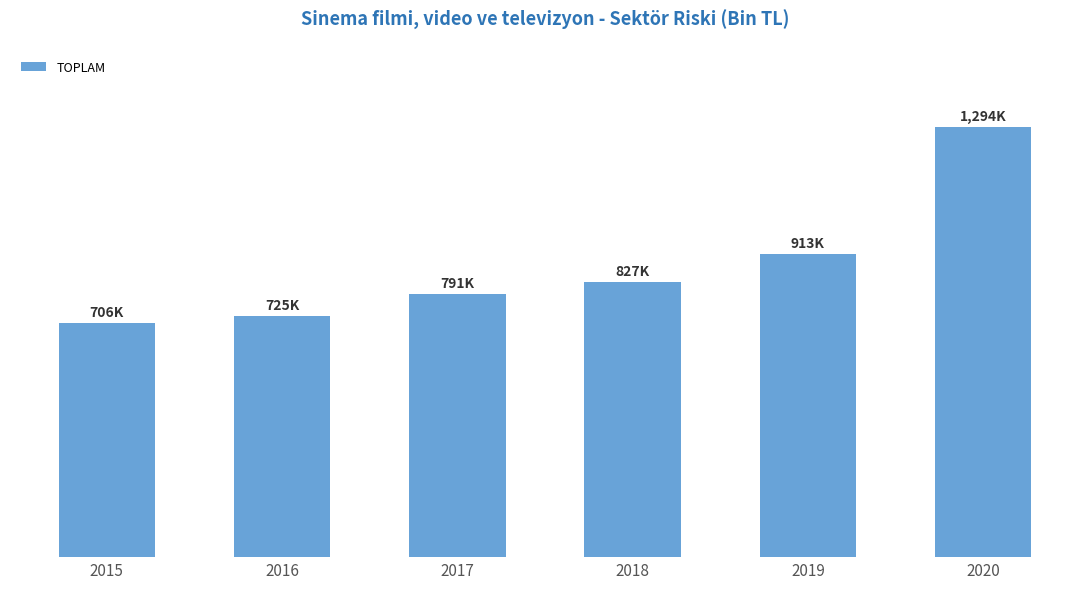

The chart shows a value of 1135005.8 at 2015. True or false?

False